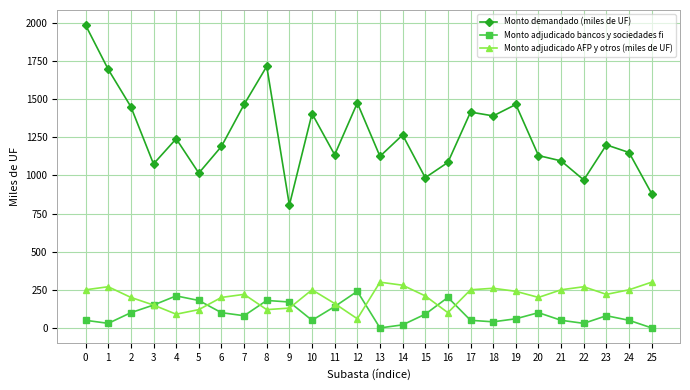

Does the chart display data point markers on the line(s)?

Yes